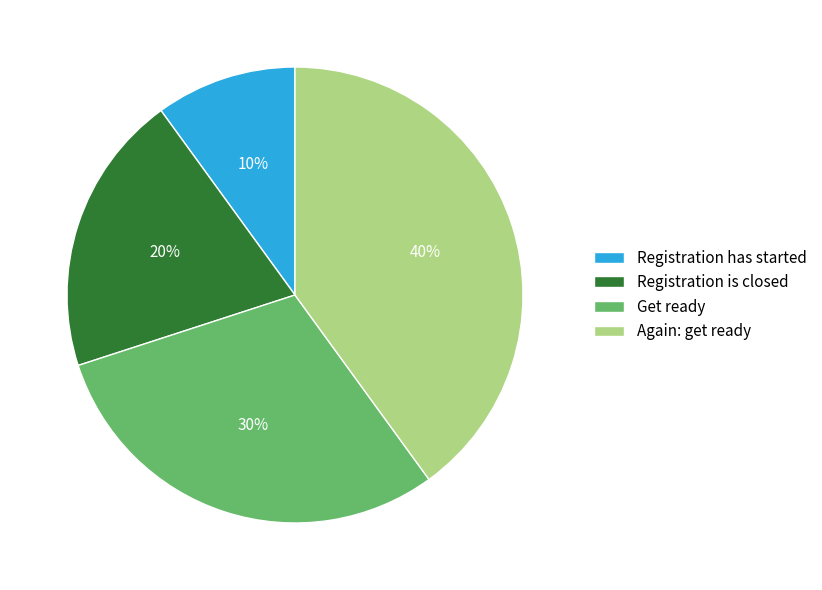

Between Registration has started and Again: get ready, which is larger?

Again: get ready